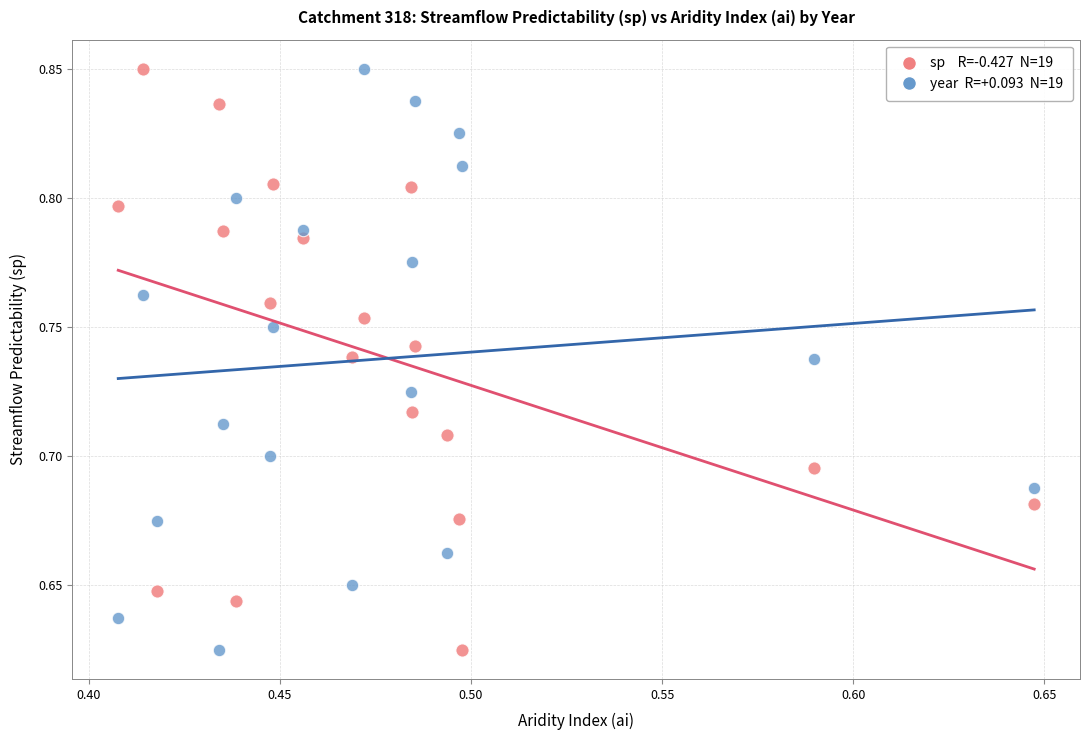

How many points are shown in the scatter plot?

38